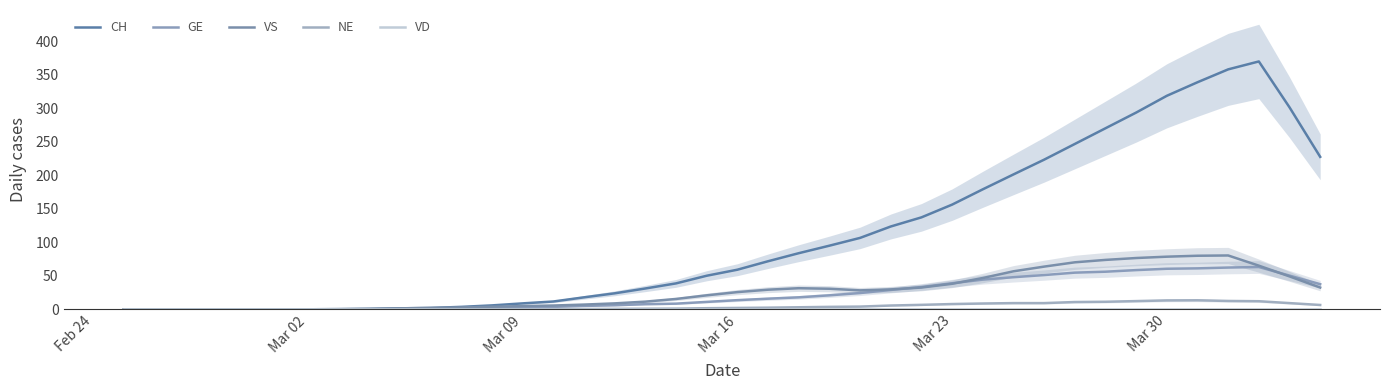

What is the difference between the maximum and minimum values in the CH series?

369.6